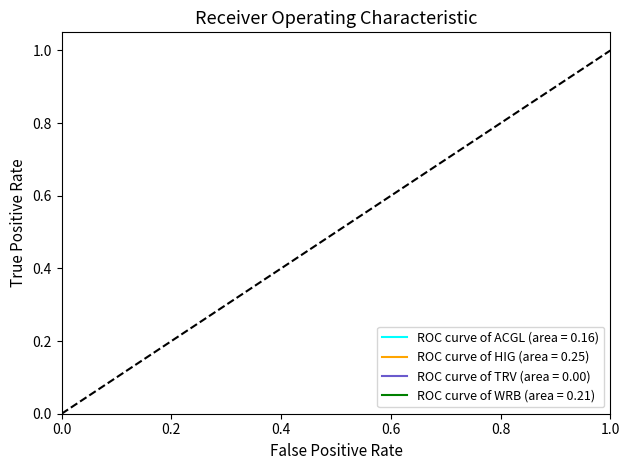

What is the maximum value for ROC curve of HIG (area = 0.25)?

1.0